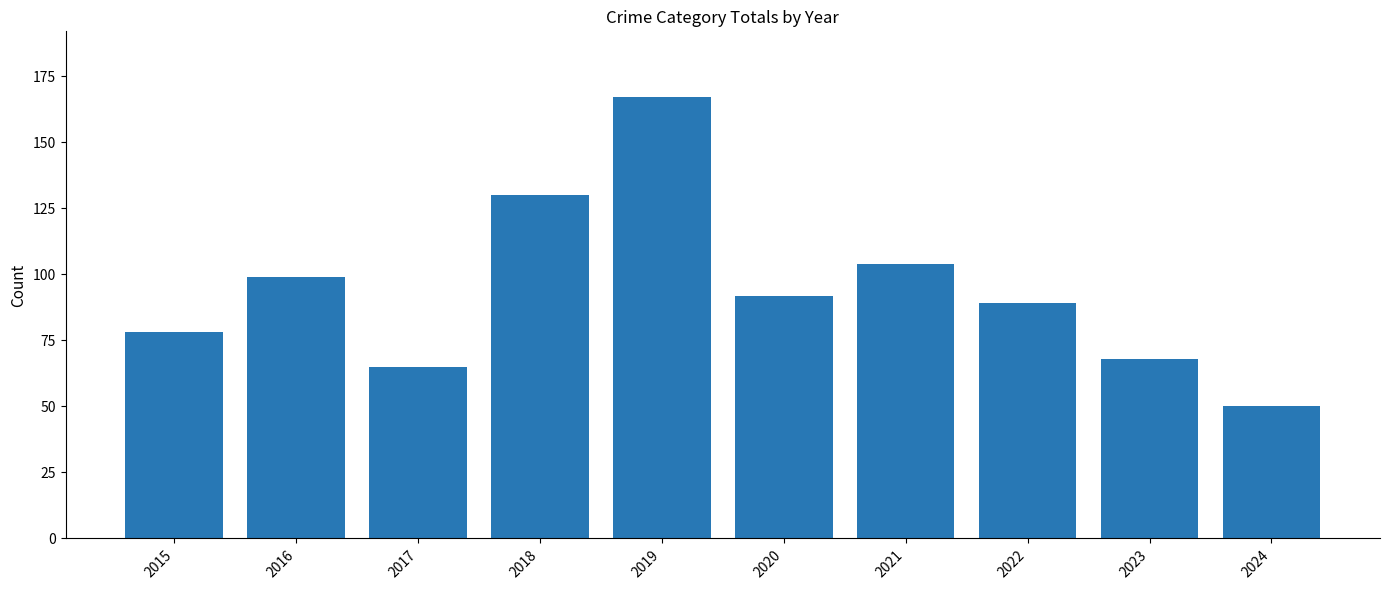

Rank the categories by value from lowest to highest.

2024, 2017, 2023, 2015, 2022, 2020, 2016, 2021, 2018, 2019